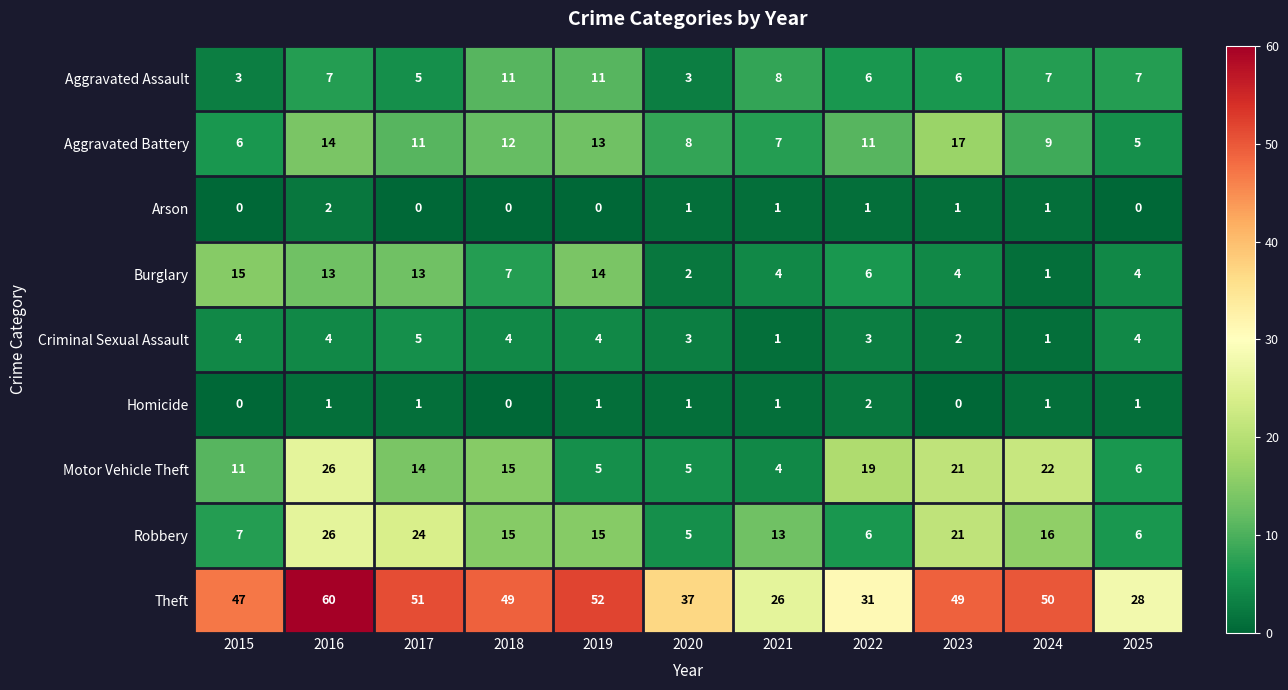

How many Aggravated Assault values are between 5 and 8?

7